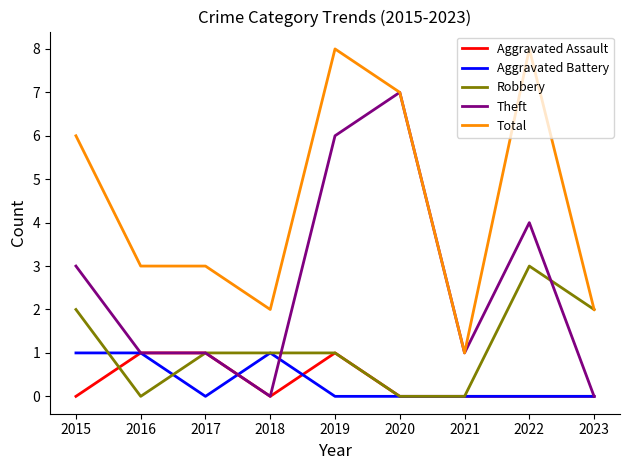

Which series ends up on top after the final intersection of Aggravated Battery and Robbery?

Robbery